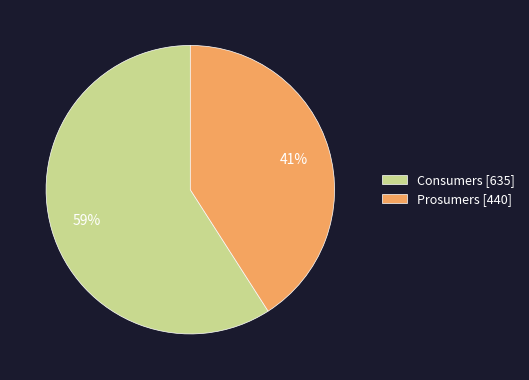

Rank the categories by value from highest to lowest.

Consumers, Prosumers